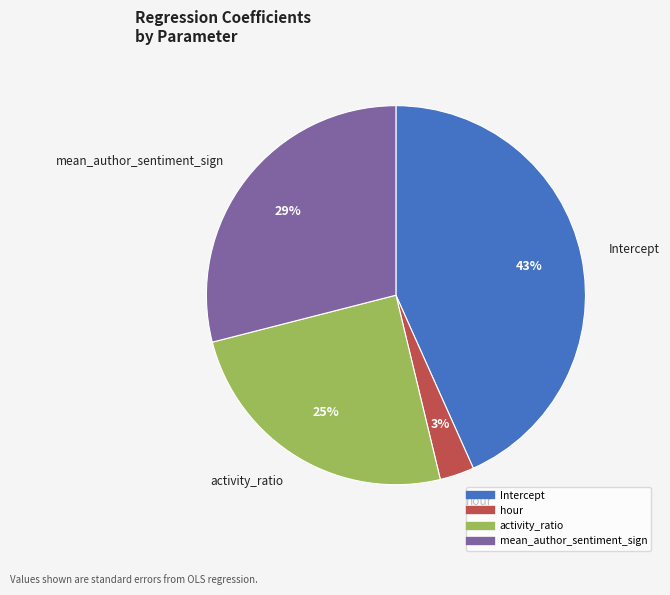

What is the smallest slice in the pie chart?

hour